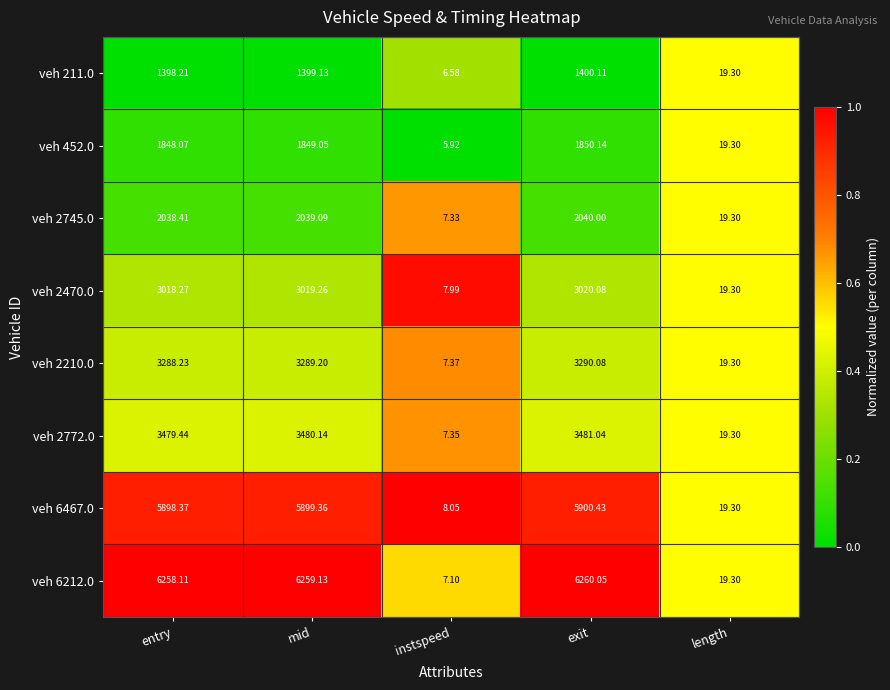

At which label does veh 452.0 reach its peak?

exit